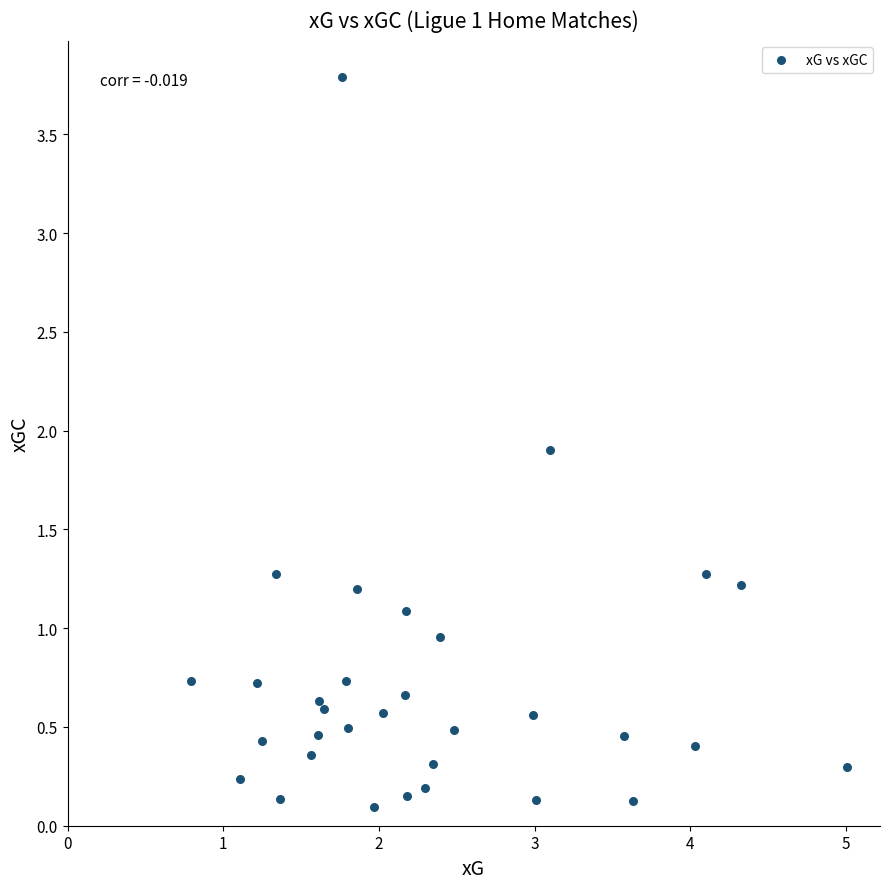

What is the range of Y values (max minus min)?

3.7